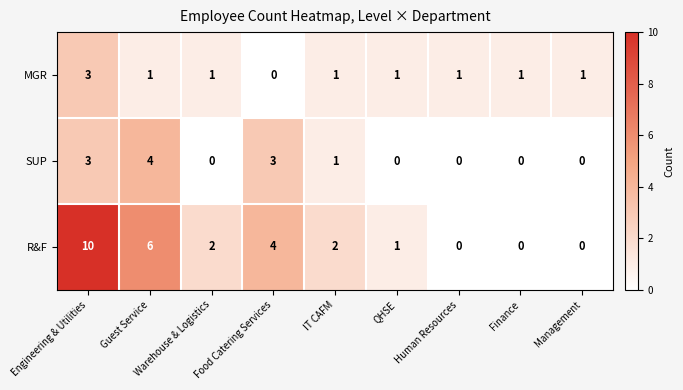

Rank the series by their maximum value, from lowest to highest.

MGR, SUP, R&F